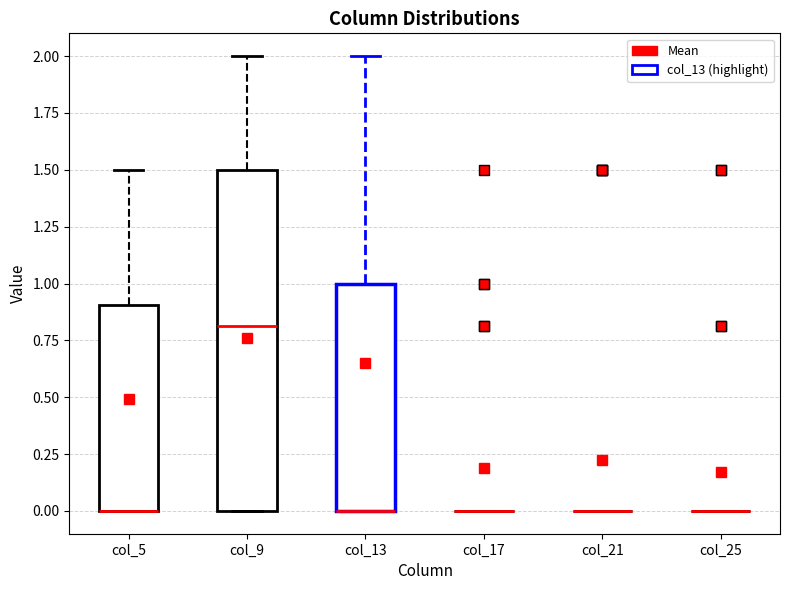

Reading left to right, transcribe this box plot: for each box, give where its median line is, the range the box spans, and where its two whiskers end, as read against the y-axis. The values are not printed on the chart, so give them approximately, as read against the axis.

col_5: median 0.0 (drawn on the box's lower edge), box 0.0 to 0.9, whiskers 0.0 to 1.5
col_9: median 0.8, box 0.0 to 1.5, whiskers 0.0 to 2.0
col_13: median 0.0 (drawn on the box's lower edge), box 0.0 to 1.0, whiskers 0.0 to 2.0
col_17: box collapsed to a line at 0.0, whiskers 0.0 to 0.0
col_21: box collapsed to a line at 0.0, whiskers 0.0 to 0.0
col_25: box collapsed to a line at 0.0, whiskers 0.0 to 0.0